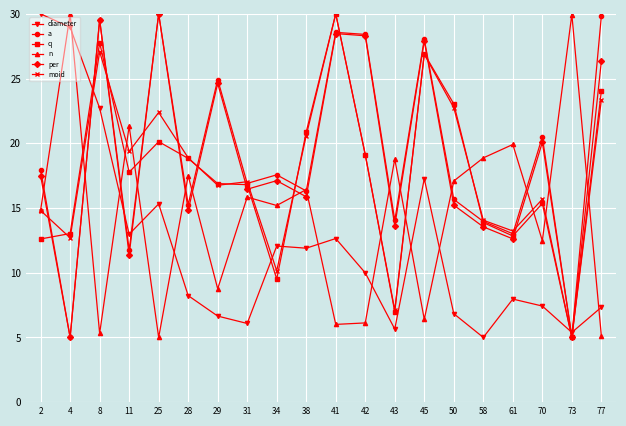

Is the value of q at 31 greater than the value of moid at 2?

Yes